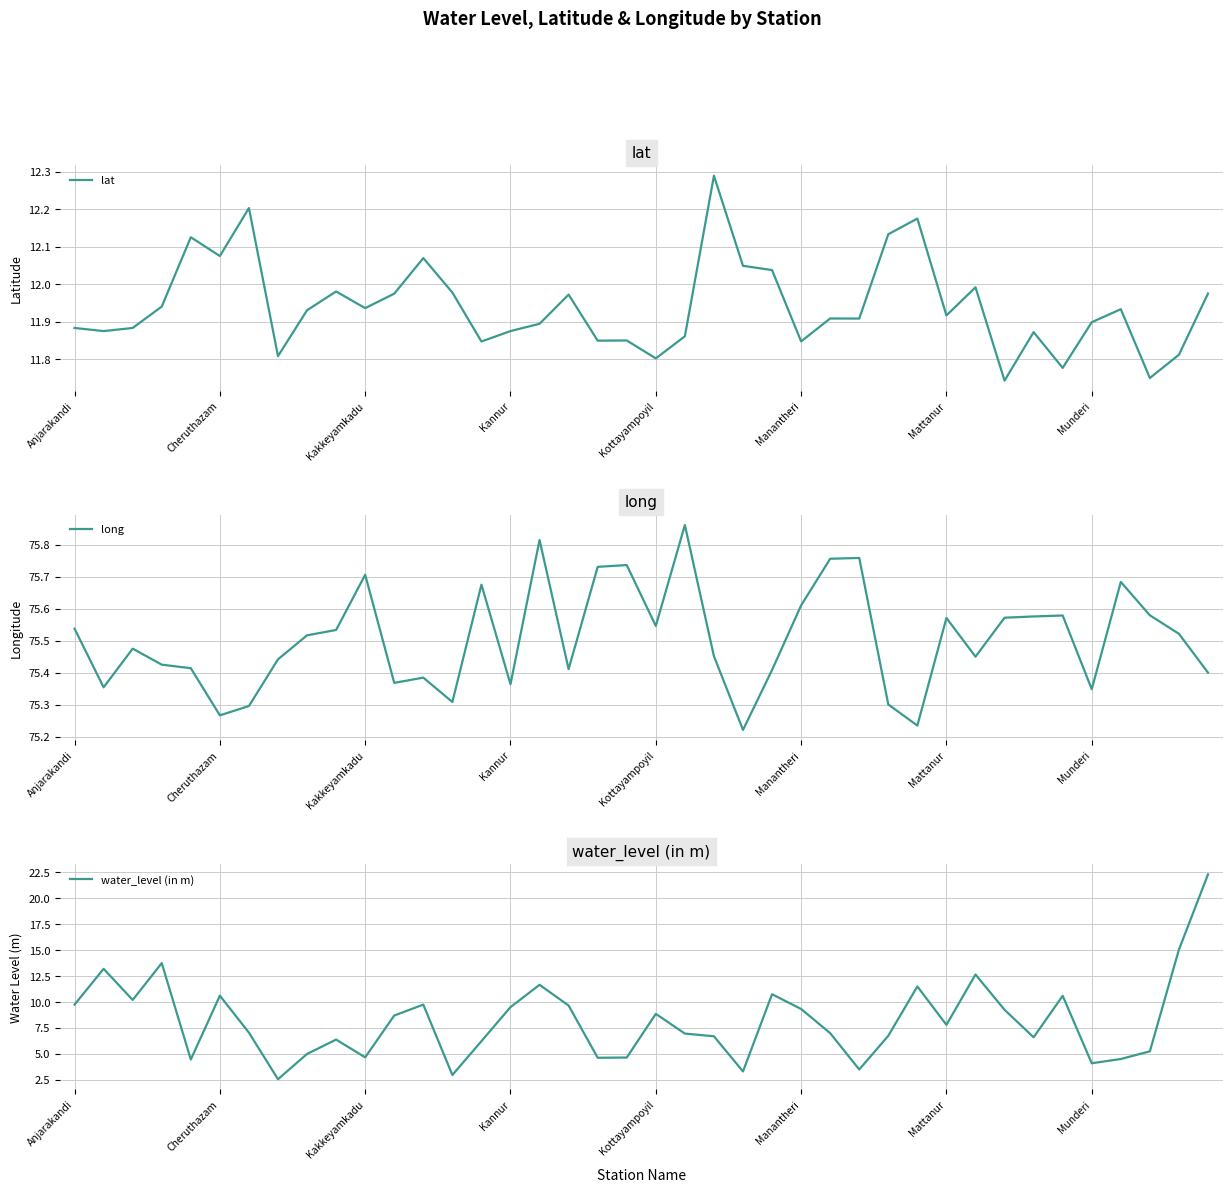

True or false: lat has a value of 19.4 at Cheruthazam.

False